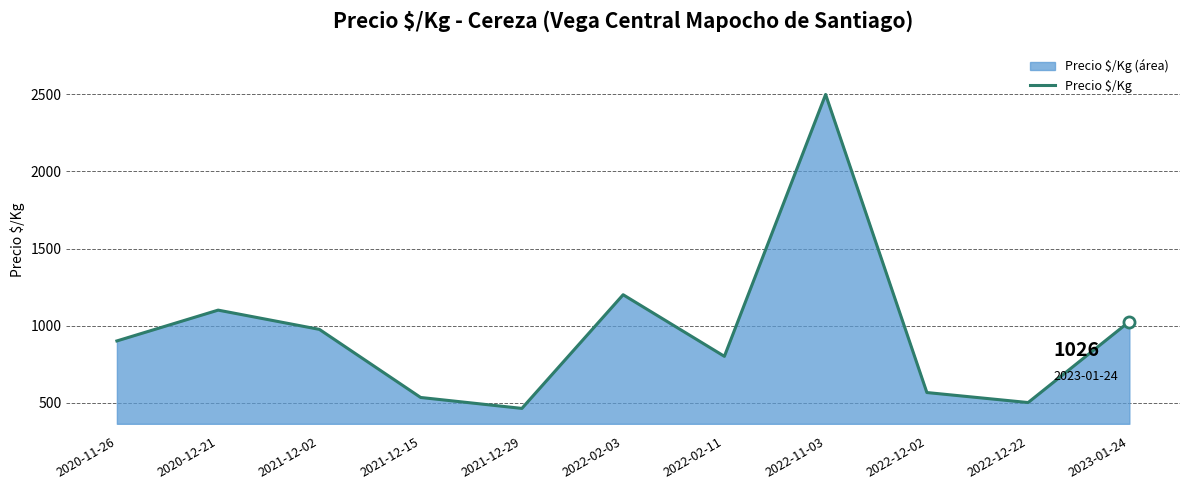

Where does the data first go above 900?

2020-12-21